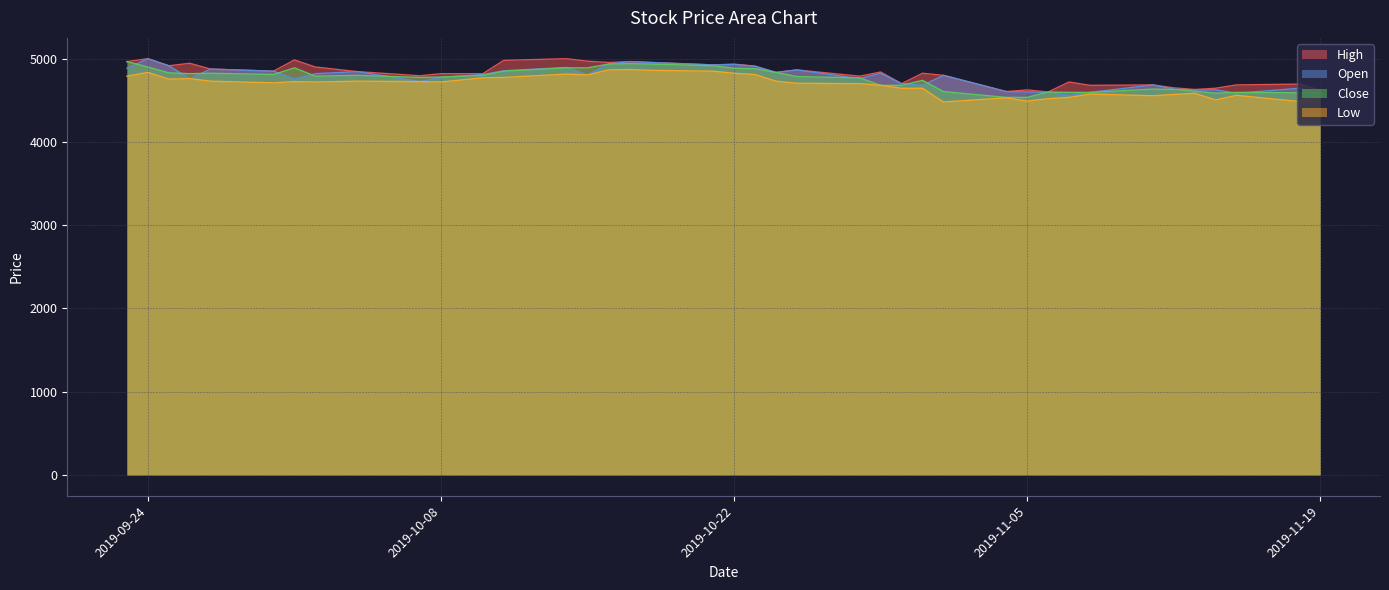

What is the minimum value shown in the chart?

4480